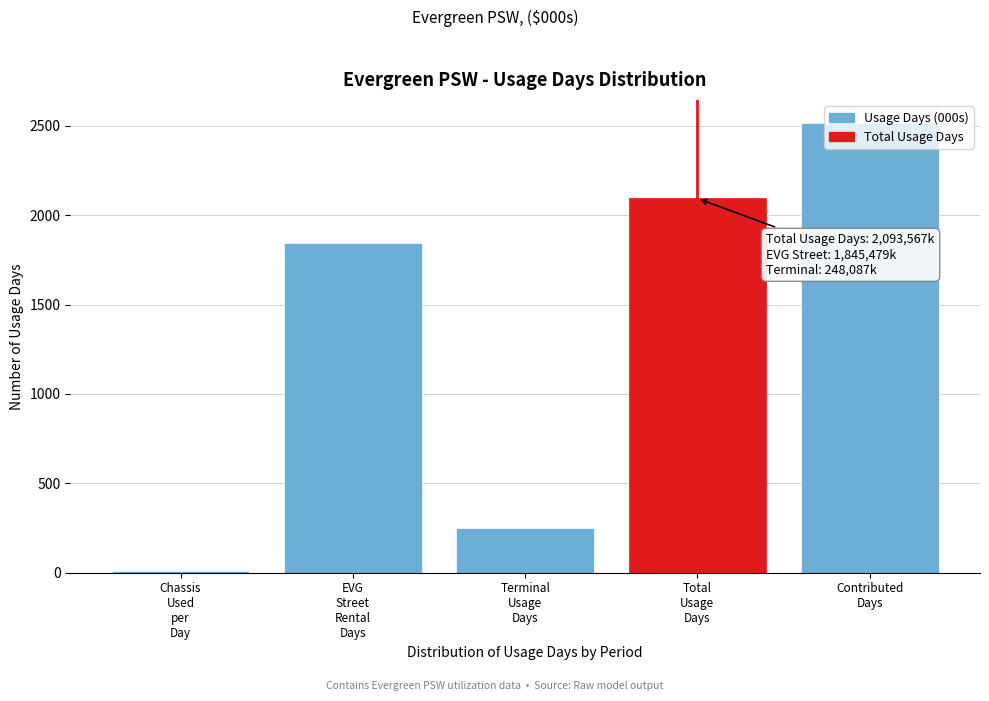

What is the maximum value shown in the chart?

2517.8